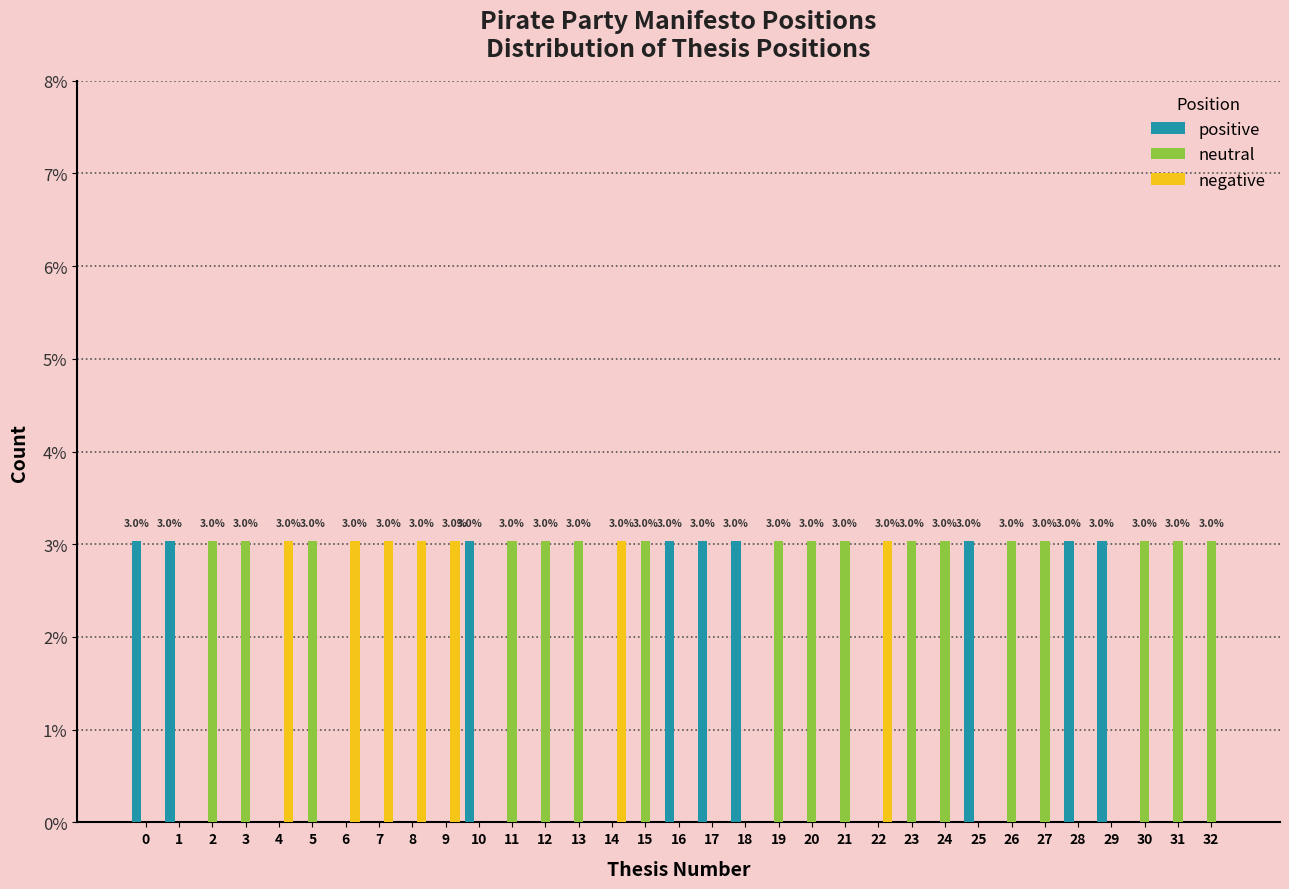

What is the sum of all positive values?

27.3